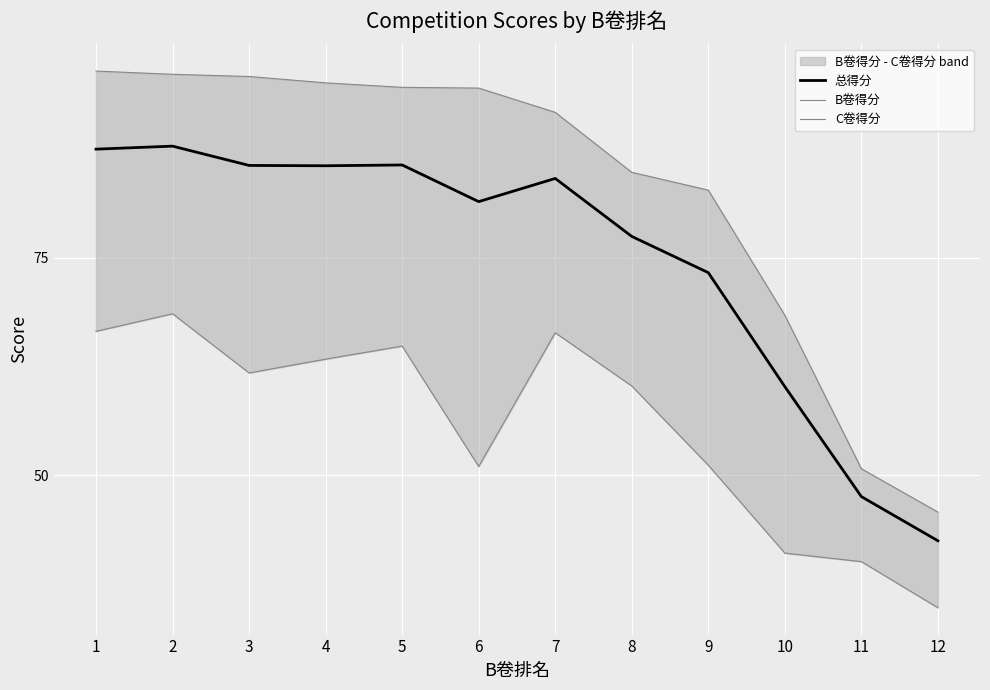

What is the value of the C卷得分 point at the 6th from the left?

51.0